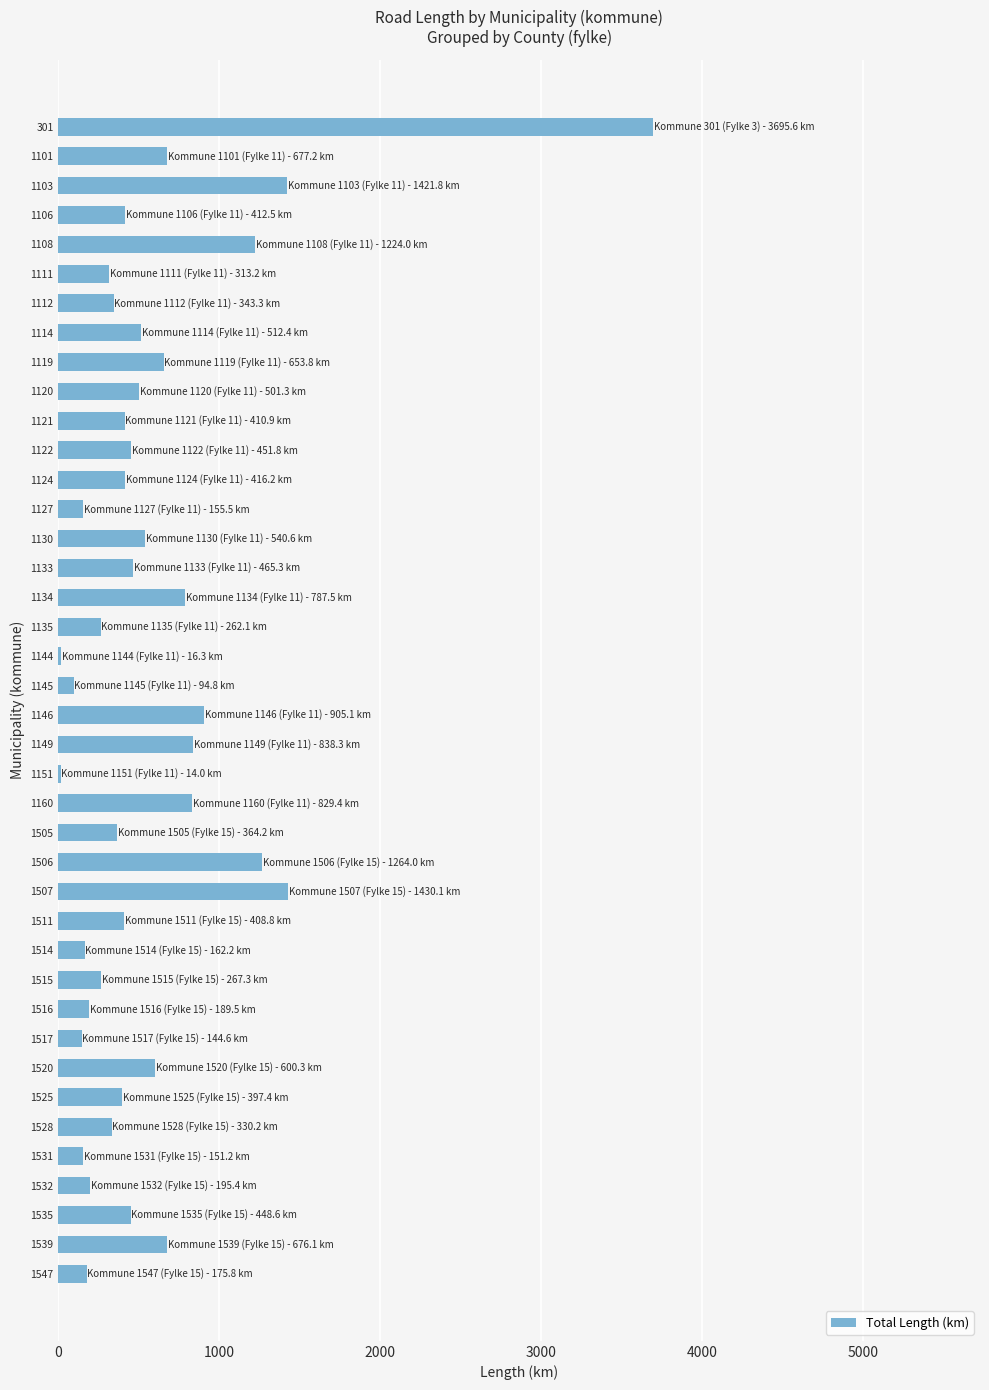

What is the sum of the values at 1106 and 1520?

1012.7